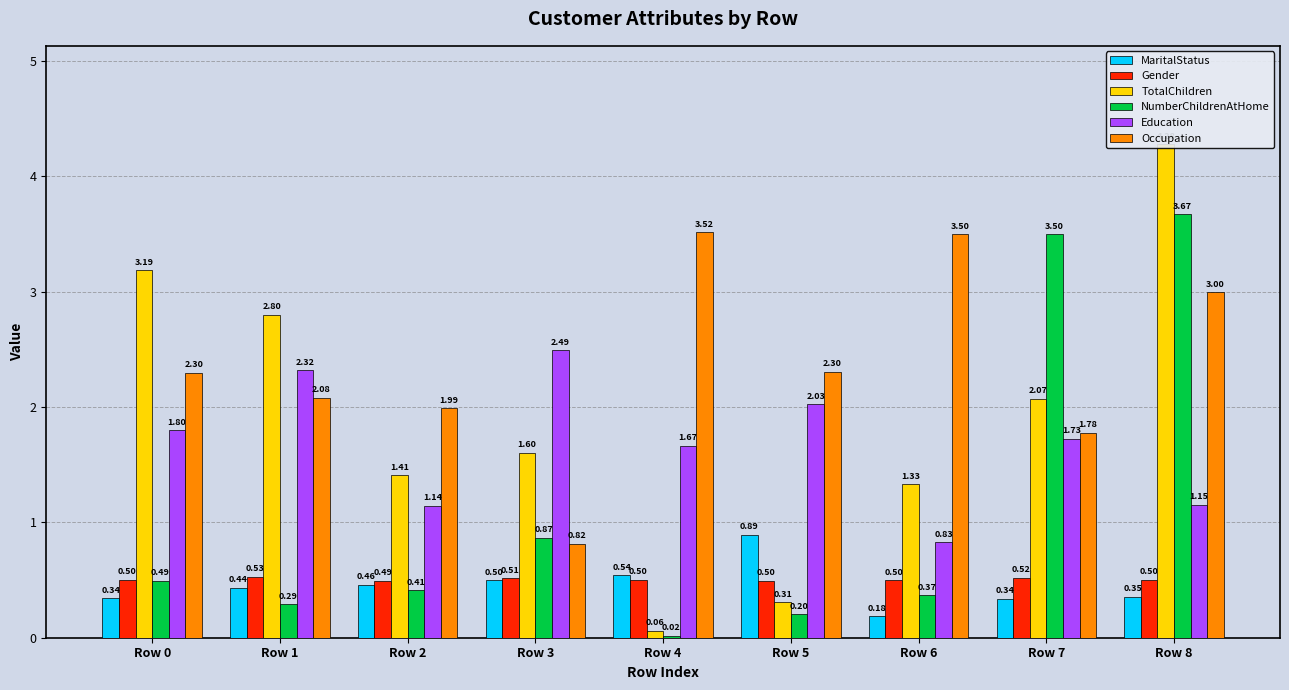

How many series are shown in this chart?

6